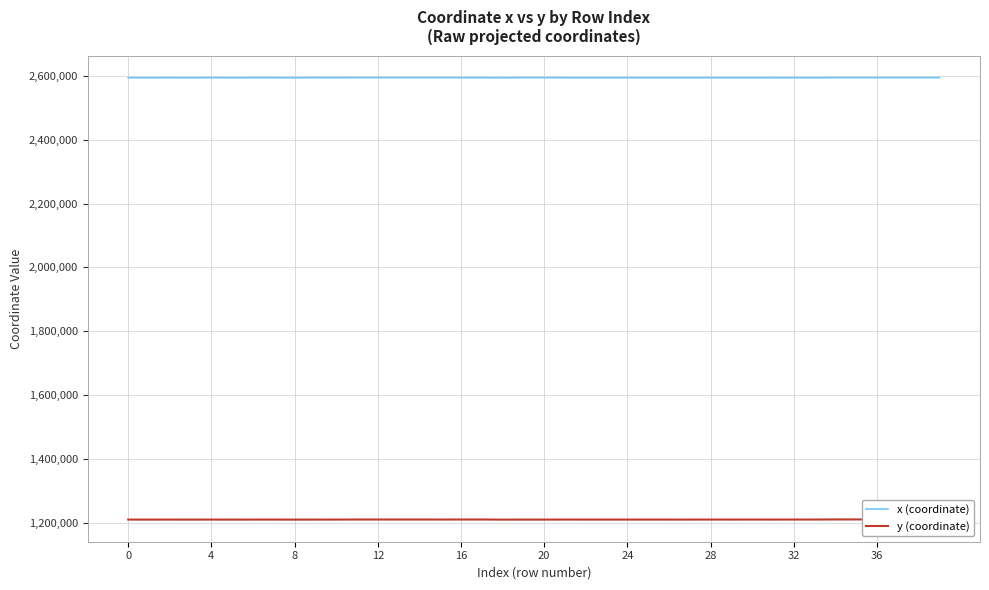

True or false: x (coordinate) and y (coordinate) cross at least once.

False